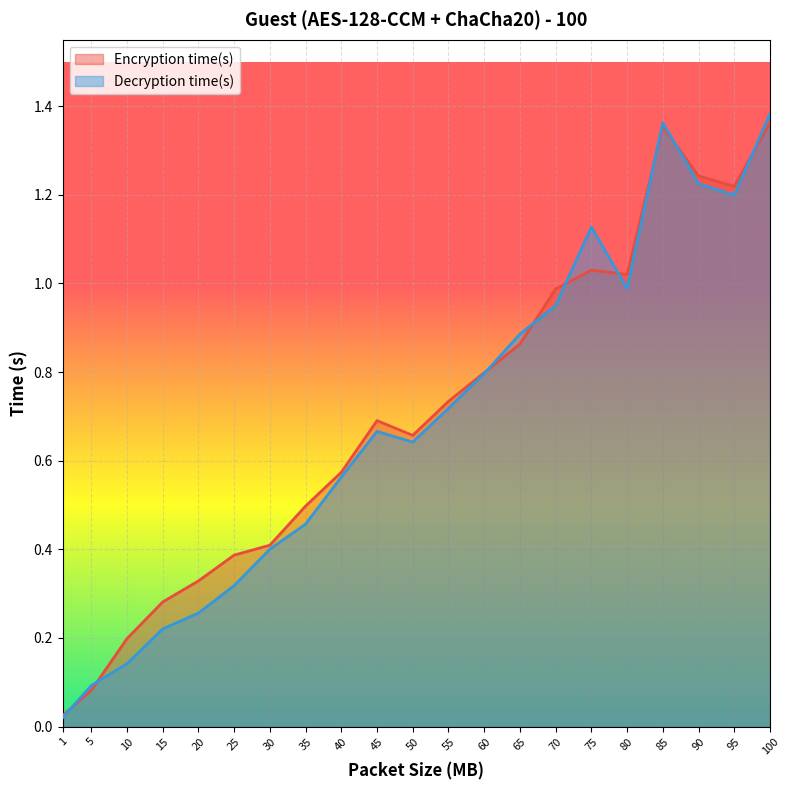

Which series has the largest range (max minus min)?

Decryption time(s)